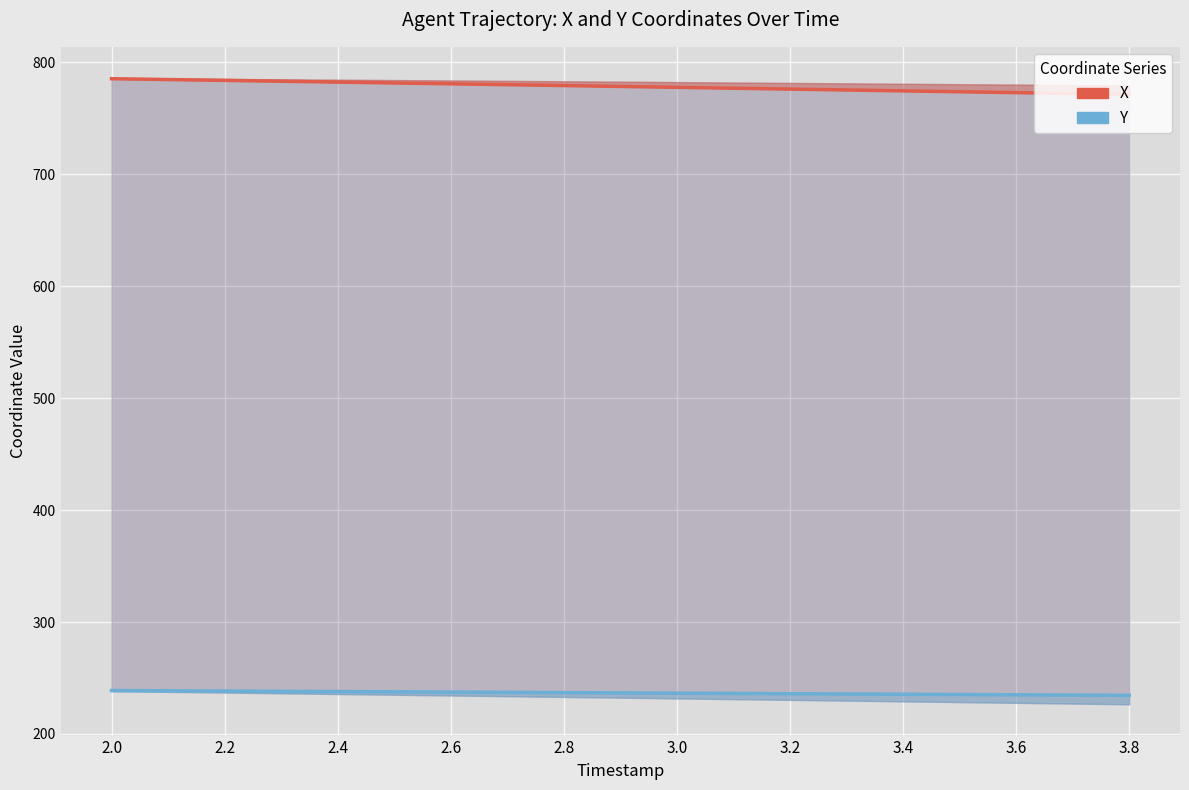

Rank the series at 2.2 from lowest to highest value.

Y, X